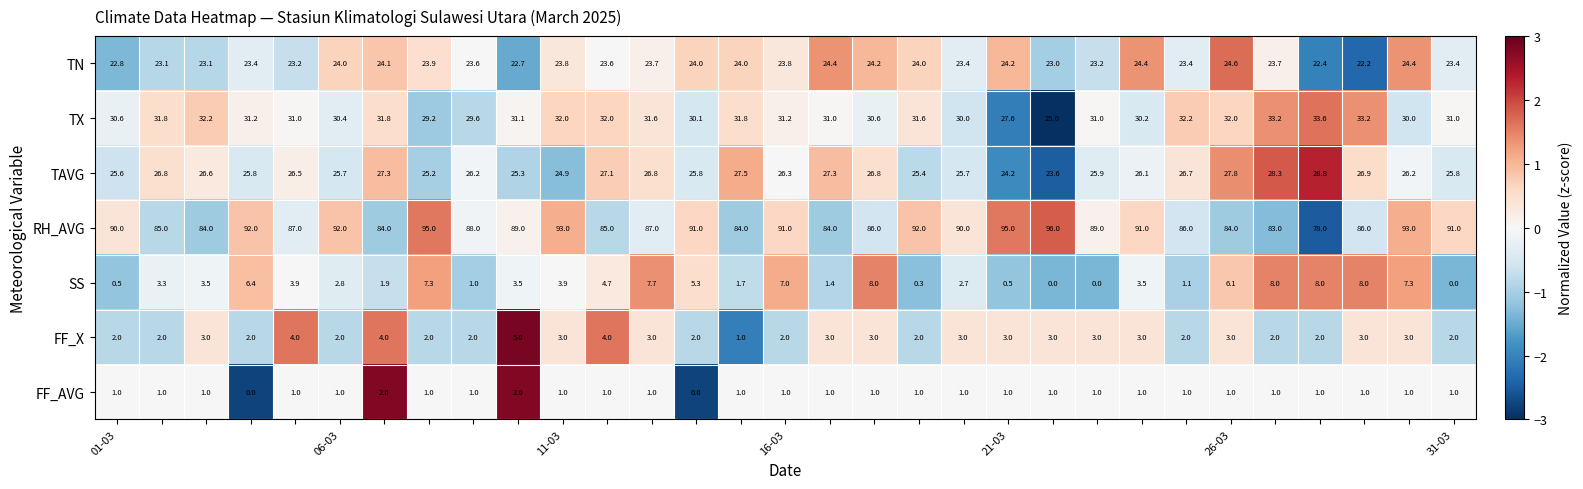

What is the greatest value displayed?

96.0